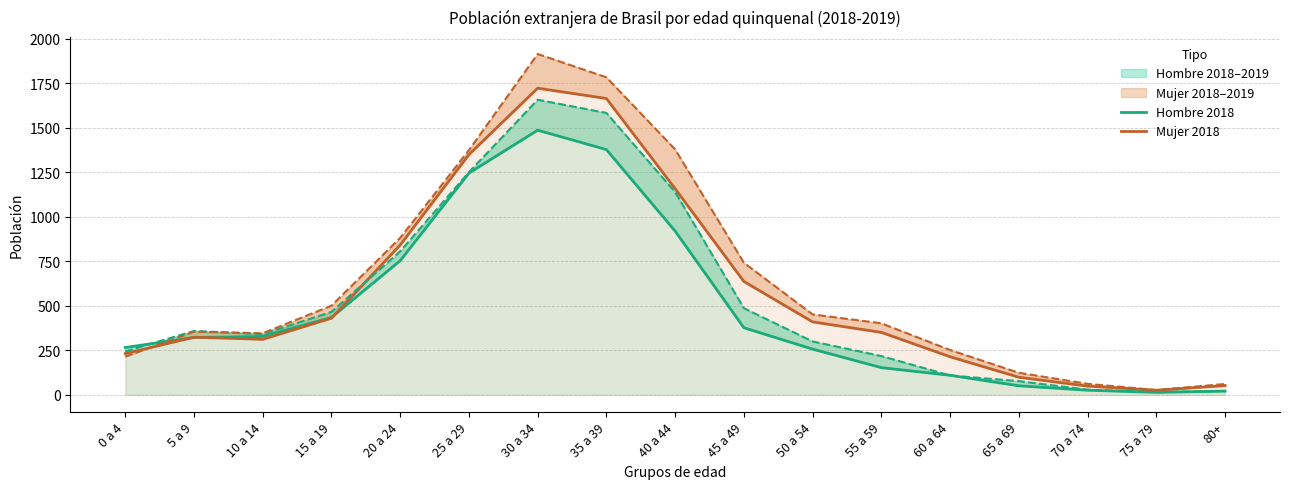

What position from the right is 0 a 4?

17